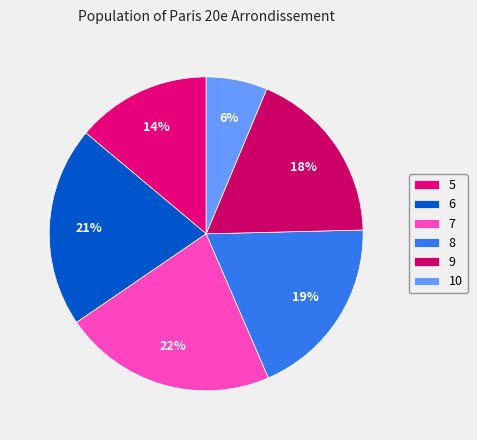

To the nearest percent, what portion does 8 represent?

19%